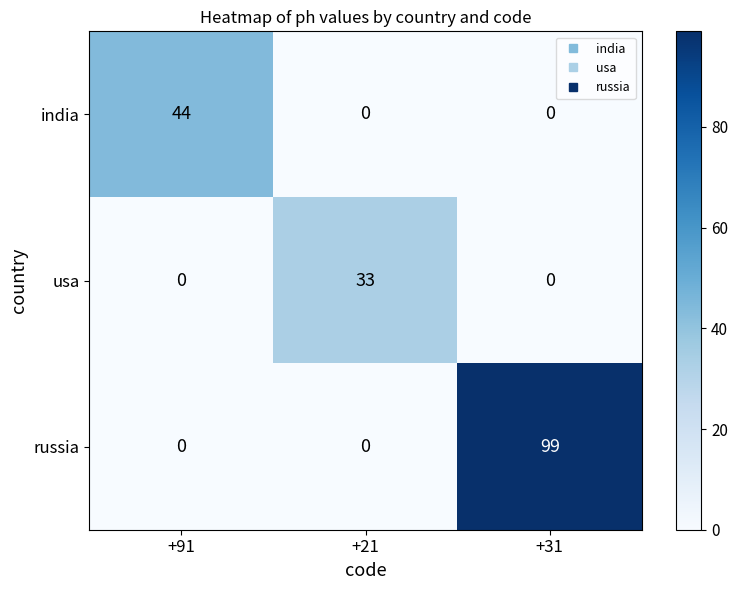

List the series in order of their overall mean, highest first.

russia, india, usa